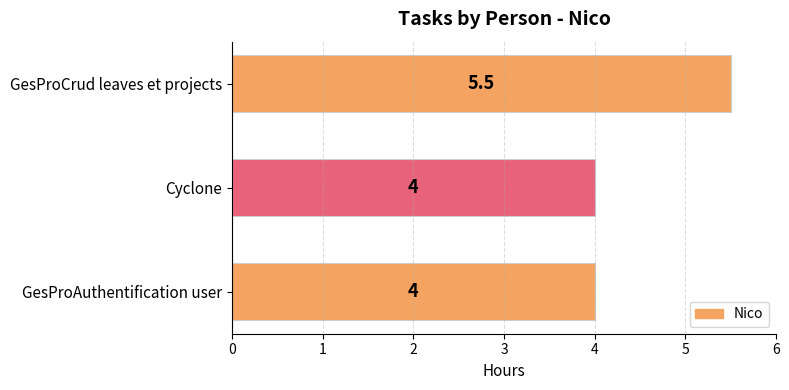

What is the greatest value displayed?

5.5